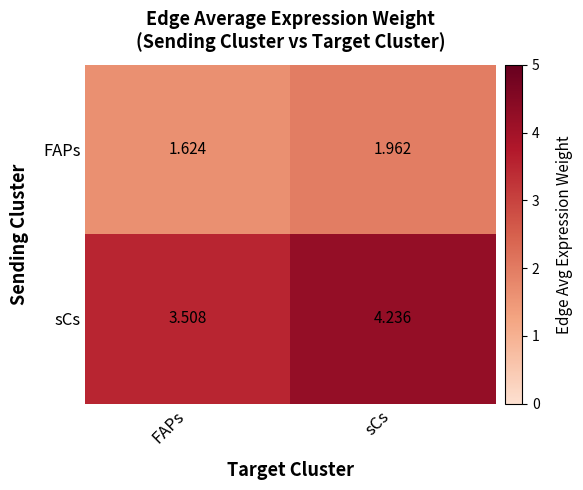

Is the value of FAPs at FAPs greater than the value of sCs at FAPs?

No